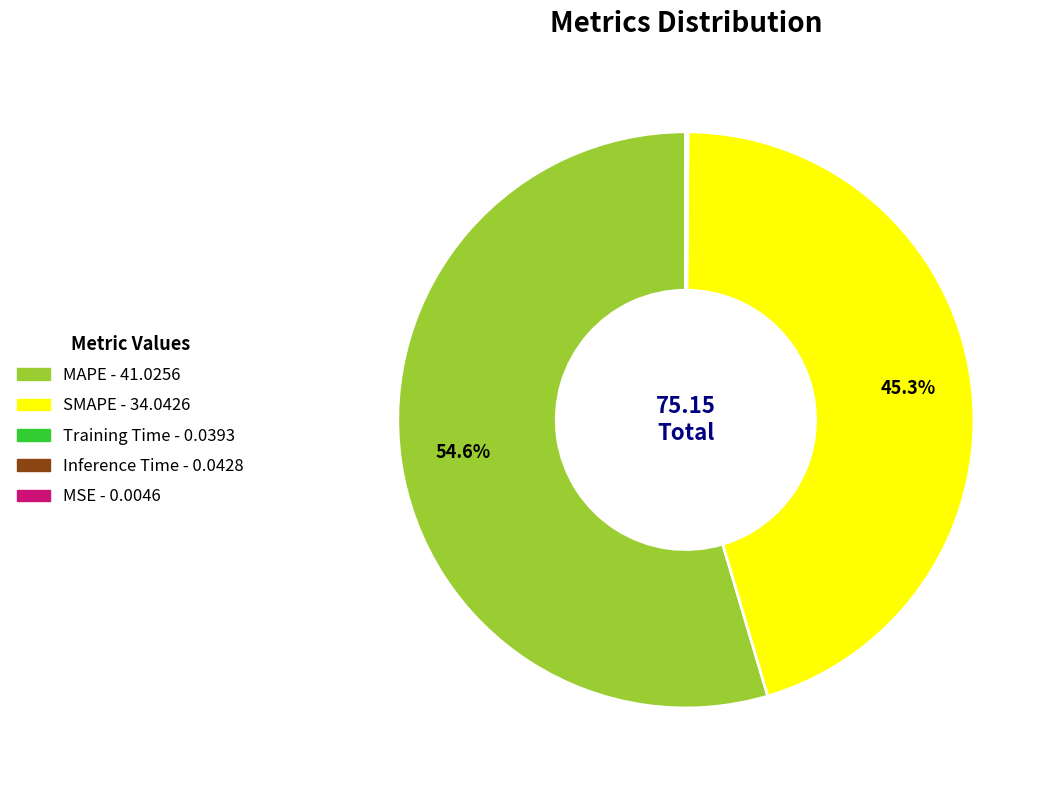

How much of the chart is everything except SMAPE?

54.7%